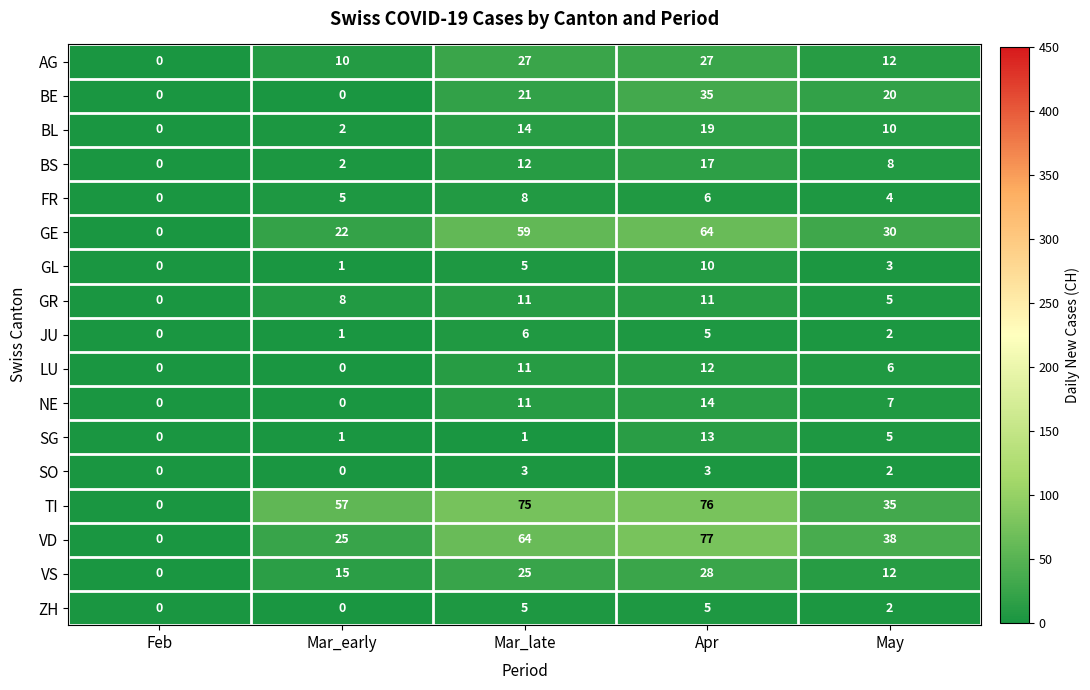

What is the total value across all series at Apr?

422